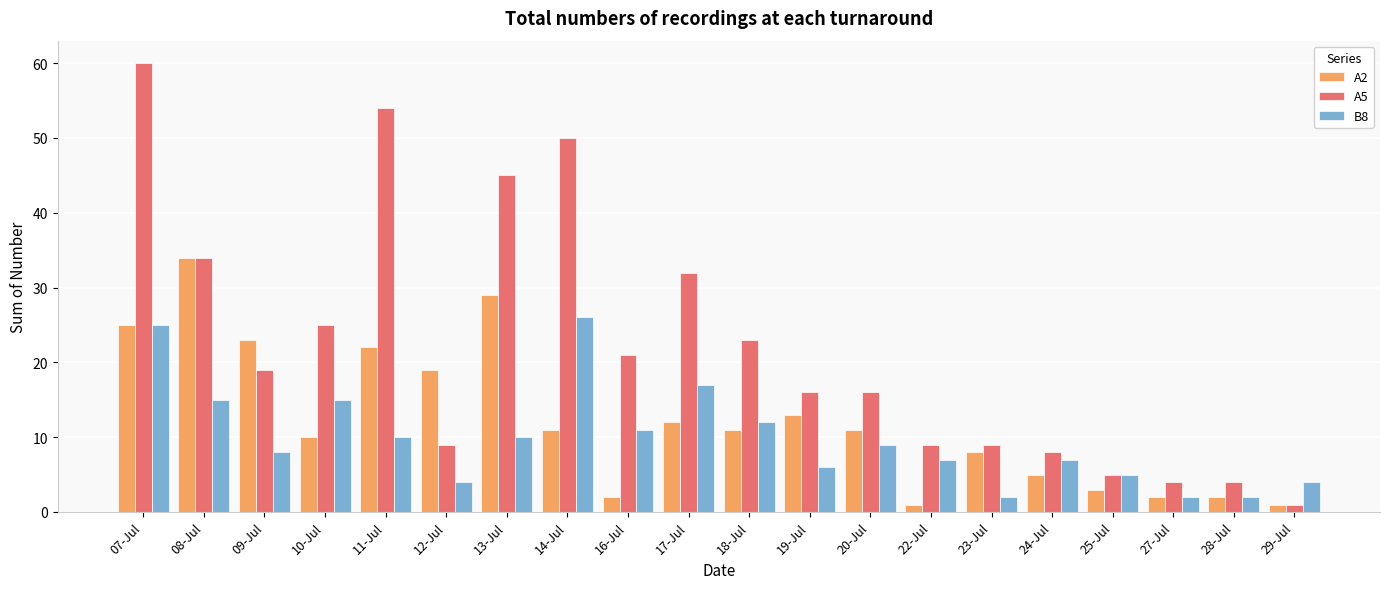

What is the highest value of the B8 series?

26